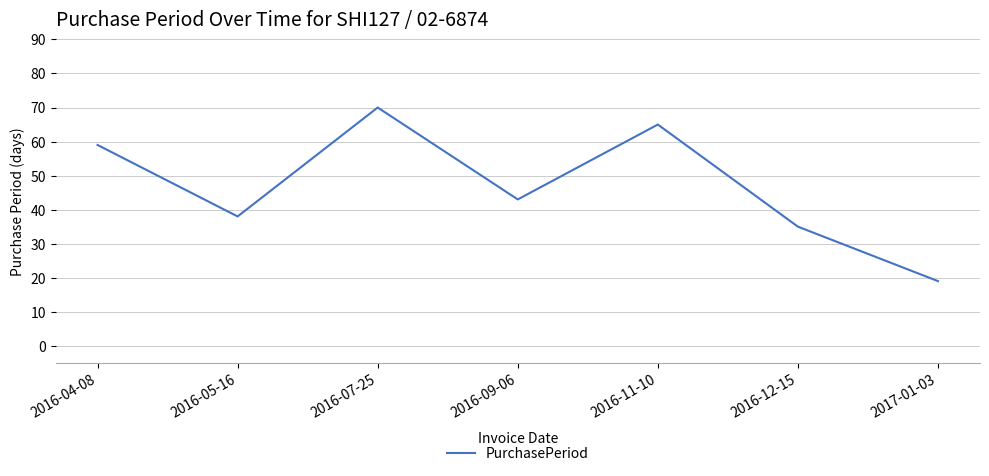

Which has a higher value, 2016-07-25 or 2016-09-06?

2016-07-25